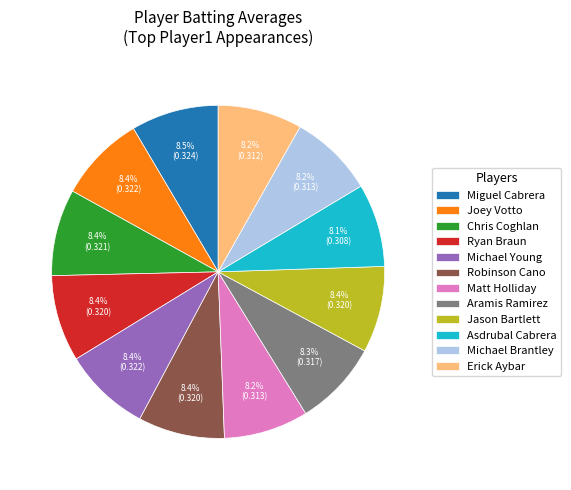

Combined, do Matt Holliday and Michael Young account for over 50%?

No